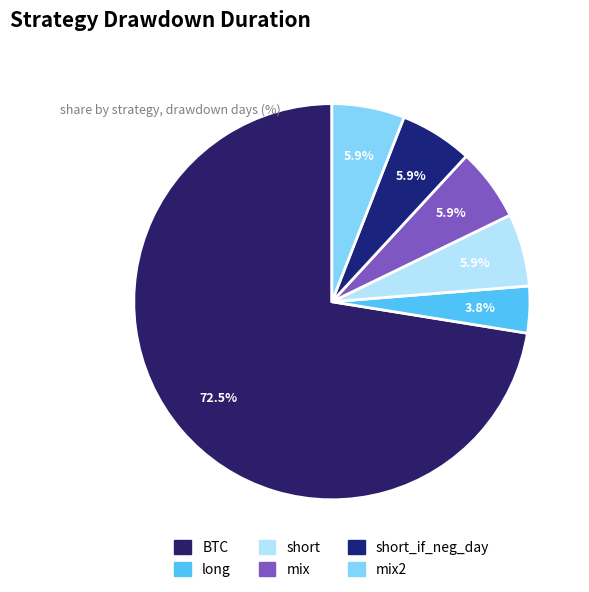

How many segments does this pie chart have?

6